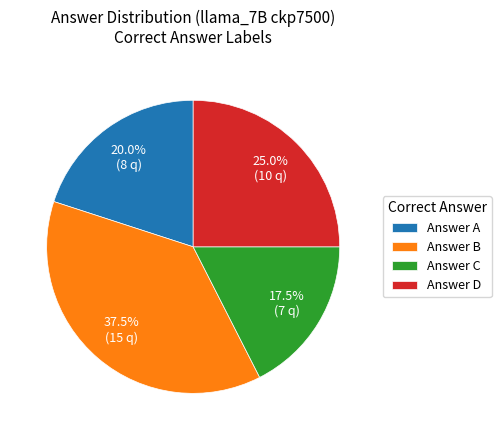

Does any single category account for the majority?

No